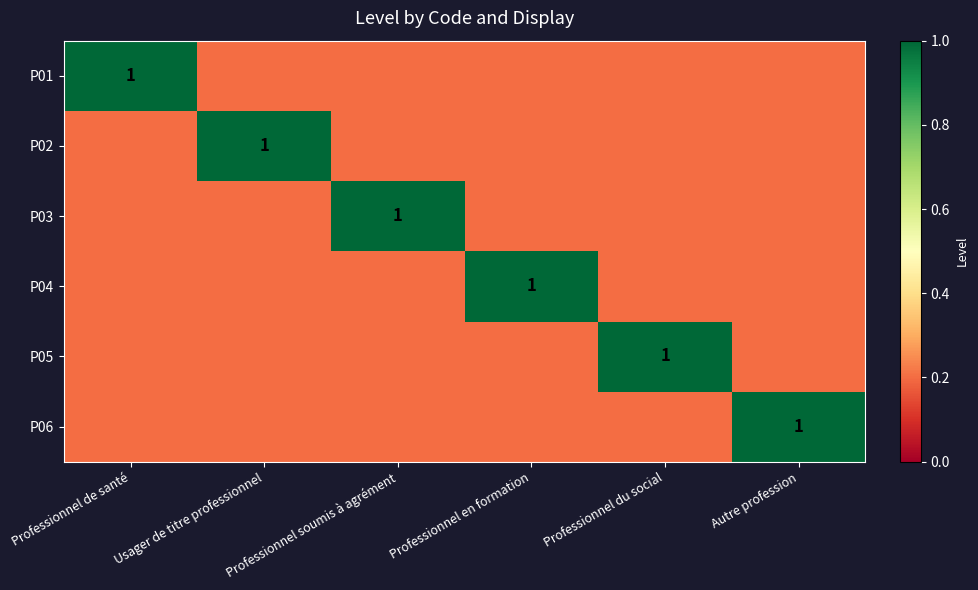

The P03 series shows 0.2 at Professionnel soumis à agrément. True or false?

False